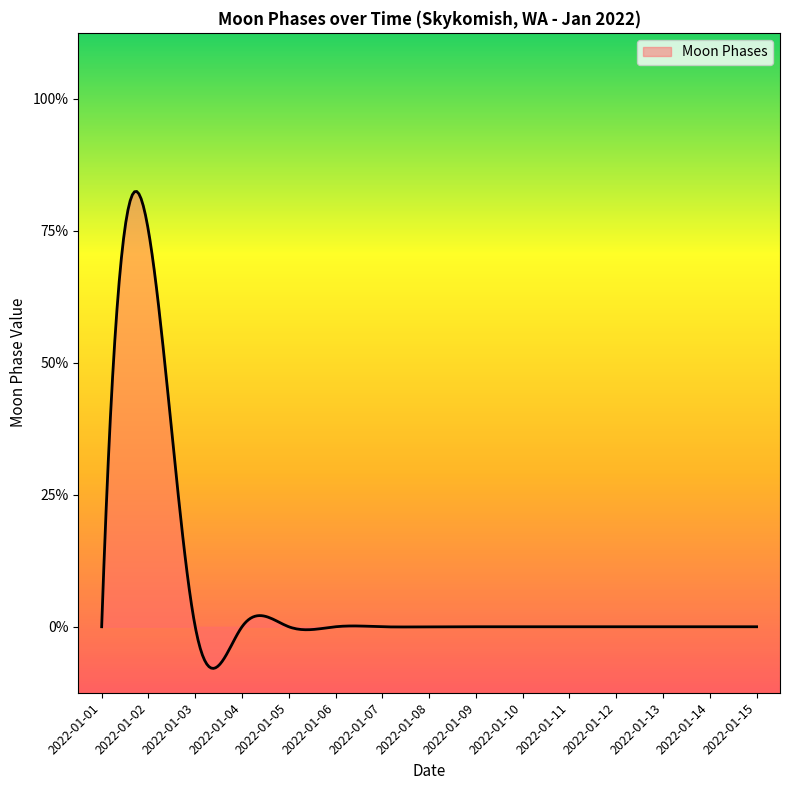

Is this an area chart (filled region under the line)?

Yes